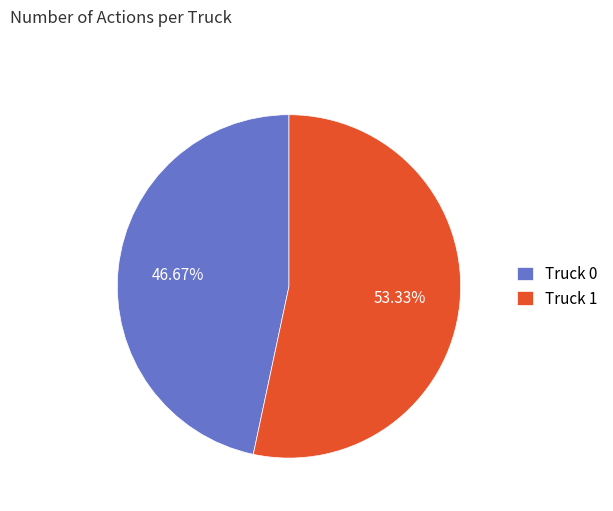

To the nearest percent, what portion does Truck 0 represent?

47%